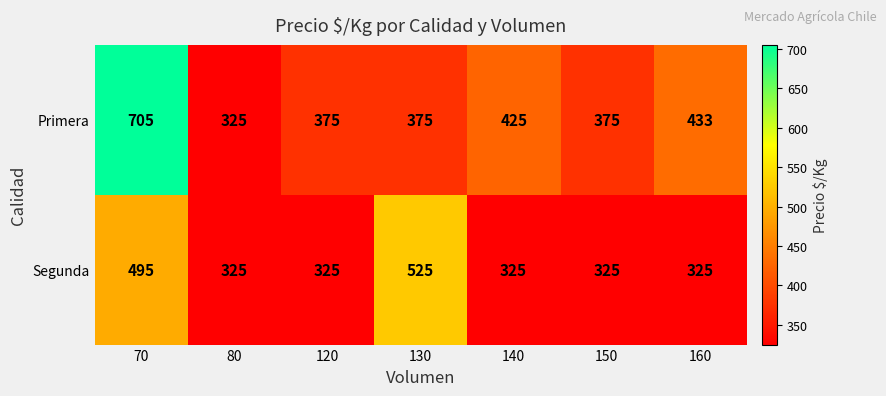

How many data points does each series have?

7